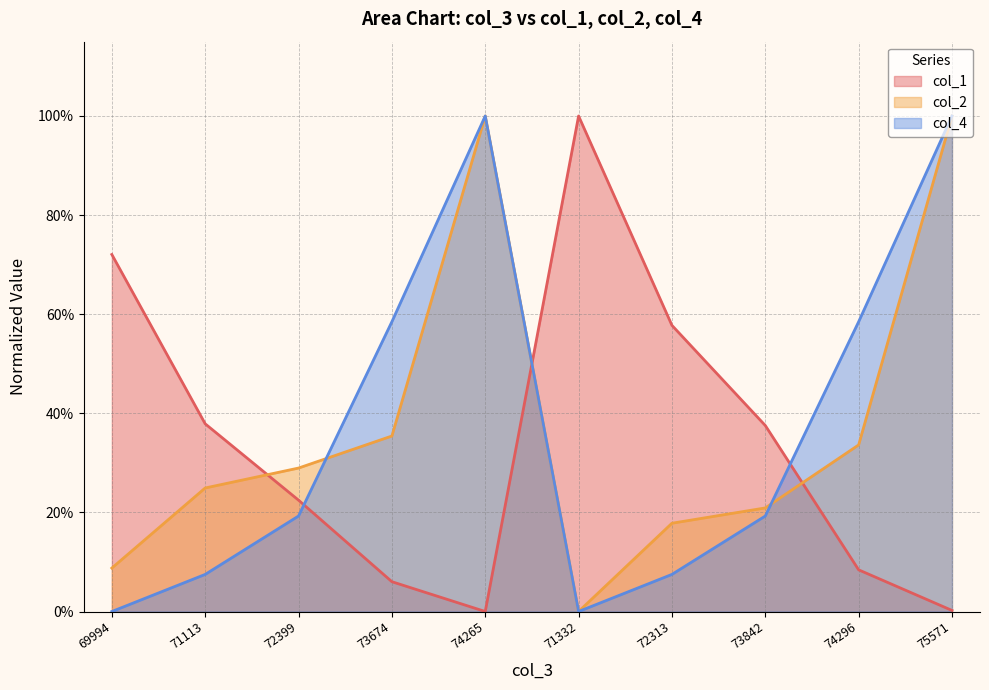

Rank the categories by col_2 value from highest to lowest.

74265, 75571, 73674, 74296, 72399, 71113, 73842, 72313, 69994, 71332